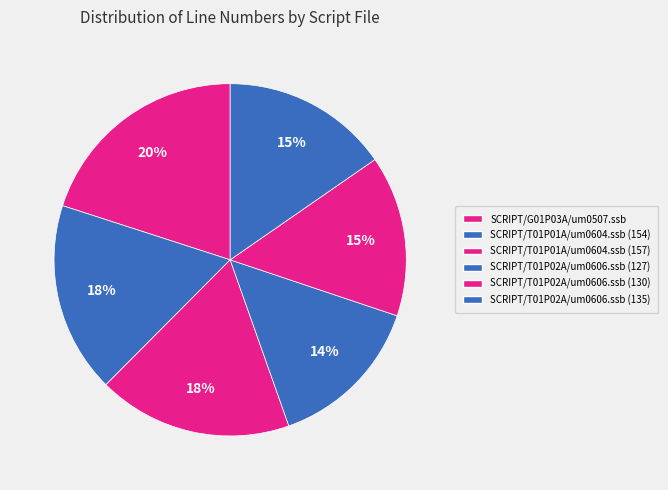

Rank the categories by value from lowest to highest.

SCRIPT/T01P02A/um0606.ssb (127), SCRIPT/T01P02A/um0606.ssb (130), SCRIPT/T01P02A/um0606.ssb (135), SCRIPT/T01P01A/um0604.ssb (154), SCRIPT/T01P01A/um0604.ssb (157), SCRIPT/G01P03A/um0507.ssb